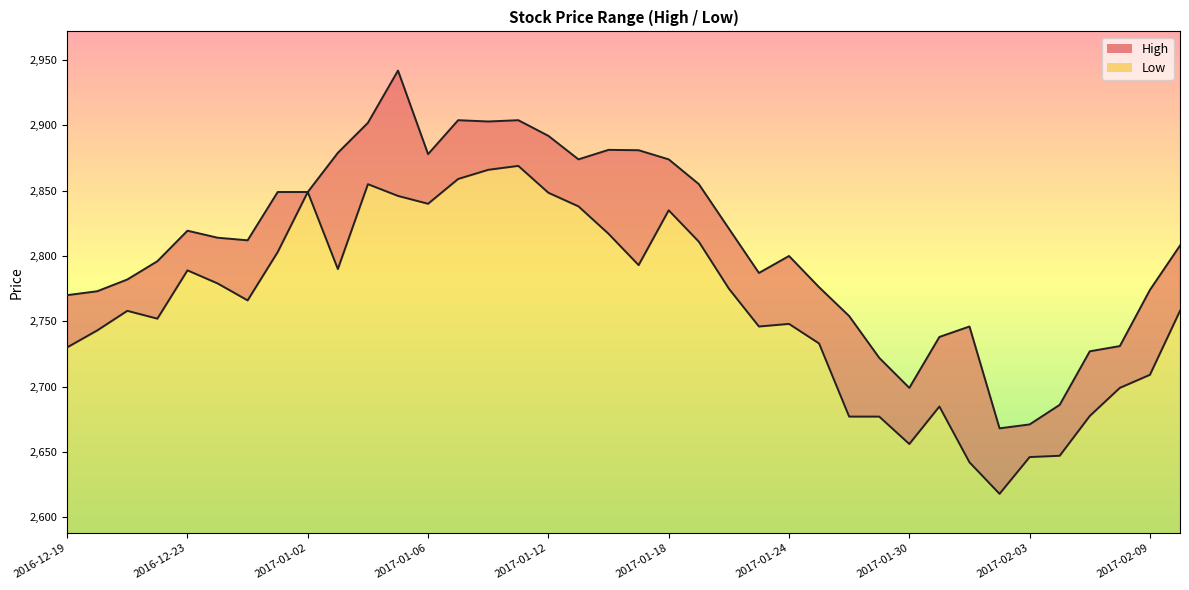

Is it true that High equals 2746.0 at 2017-02-01?

True